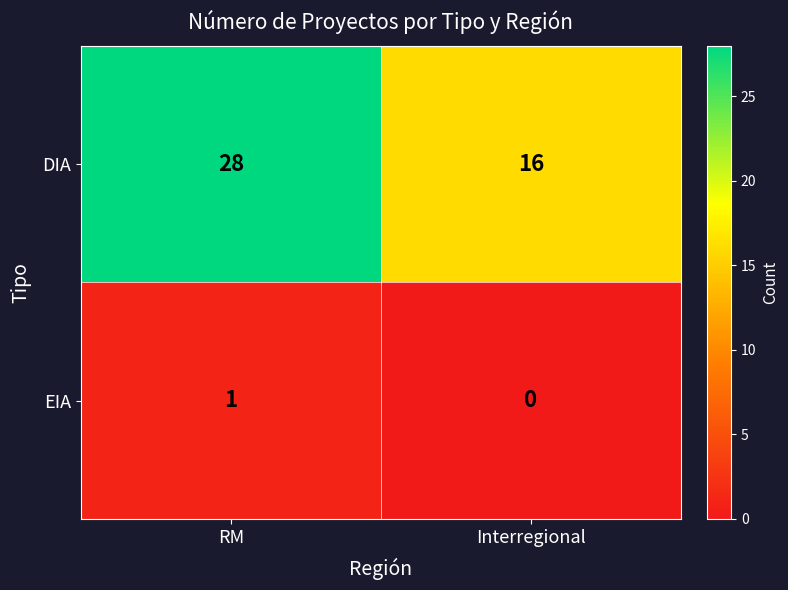

What is the total value across all series at Interregional?

16